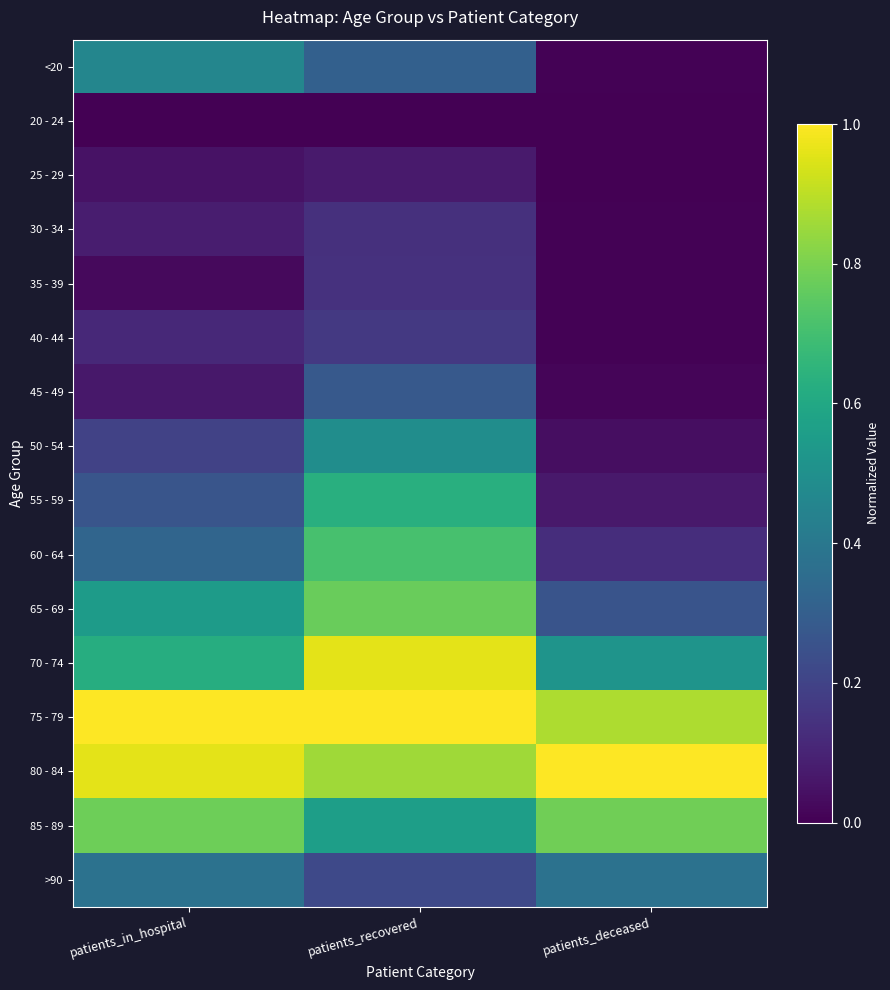

Between patients_recovered and patients_deceased, which is larger?

patients_recovered